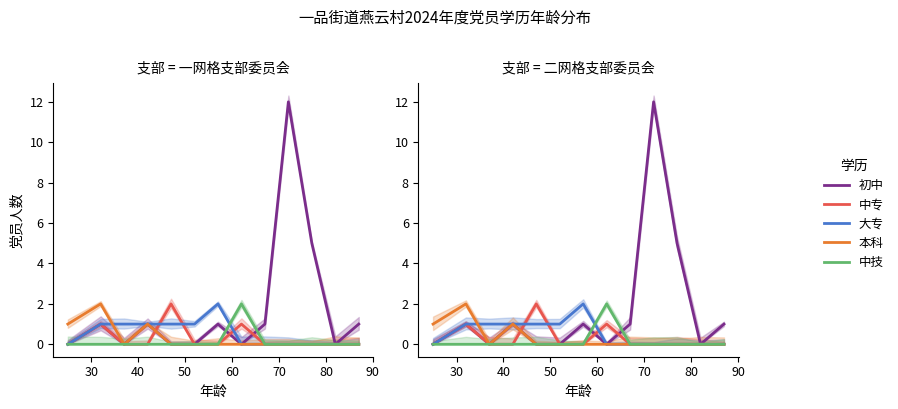

How many positive values does the 本科 series have?

3